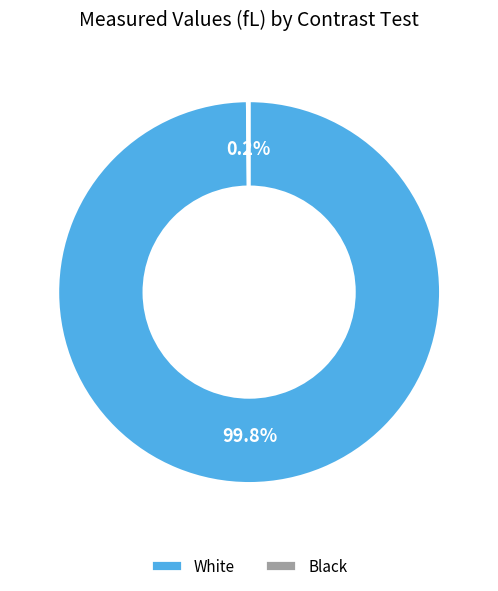

Does any single category account for the majority?

Yes